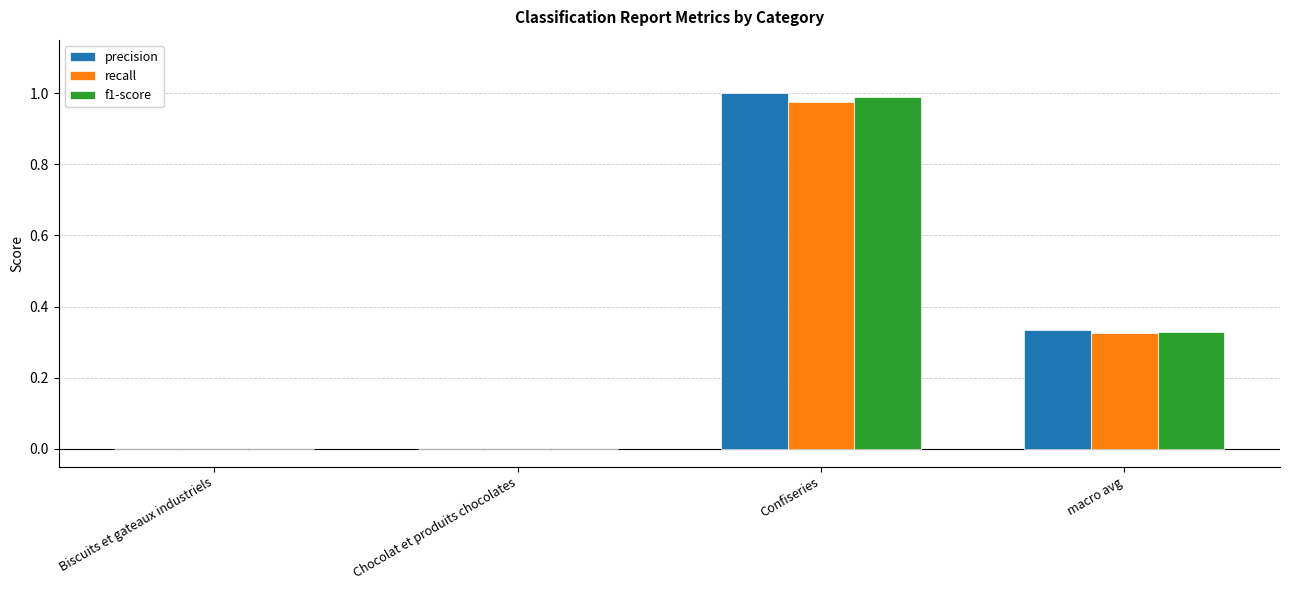

What is the total value across all series at Confiseries?

3.0